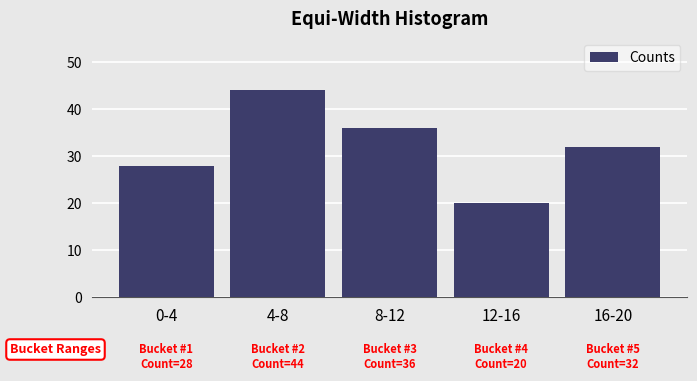

Reading left to right, list all the values displayed in this chart.

0-4=28	4-8=44	8-12=36	12-16=20	16-20=32